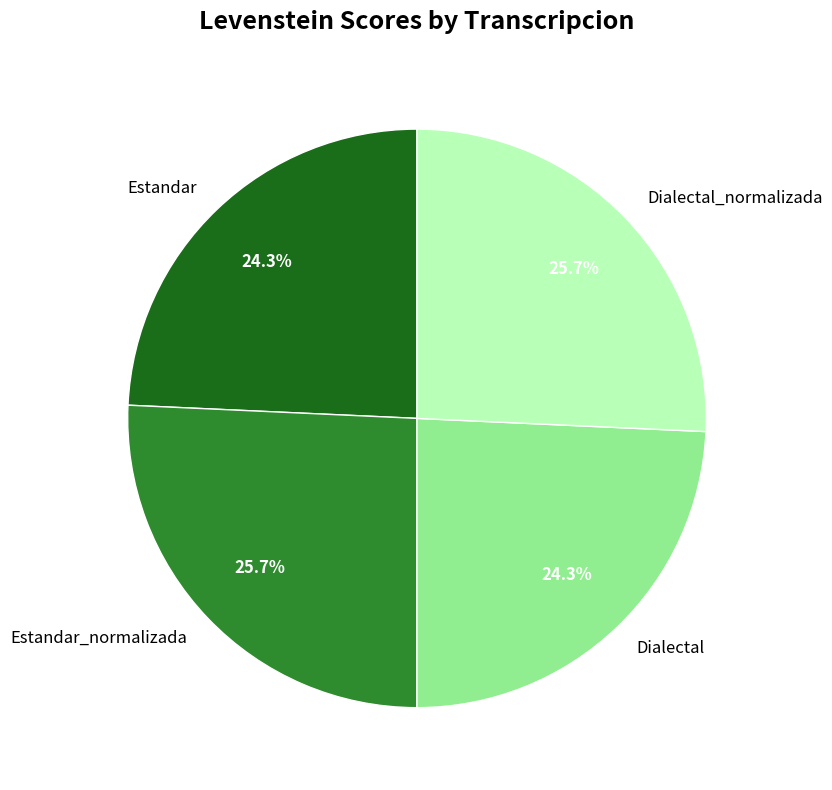

To the nearest percent, what is the average slice percentage?

25%